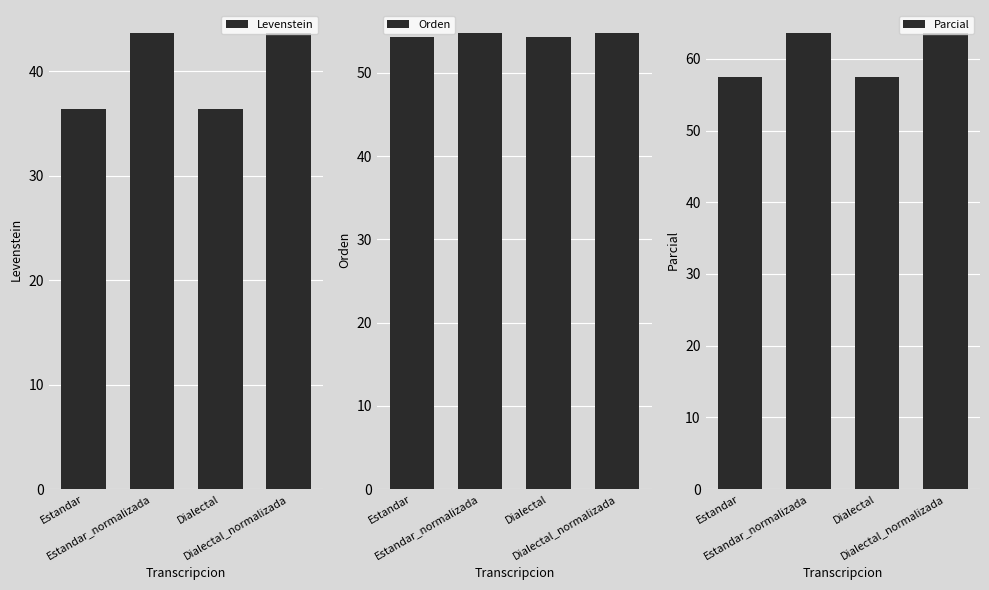

List the series in order of their peak value, highest first.

Parcial, Orden, Levenstein